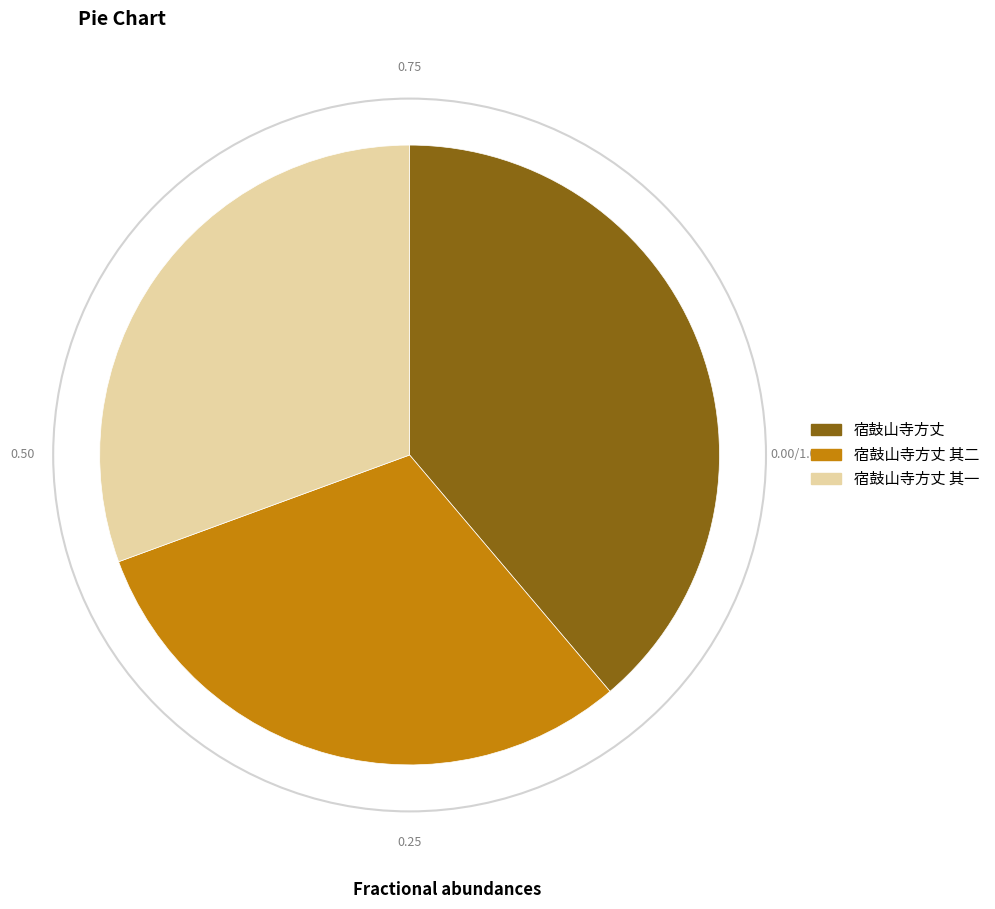

Is it true that 宿鼓山寺方丈 其一 is 17% of the pie?

False